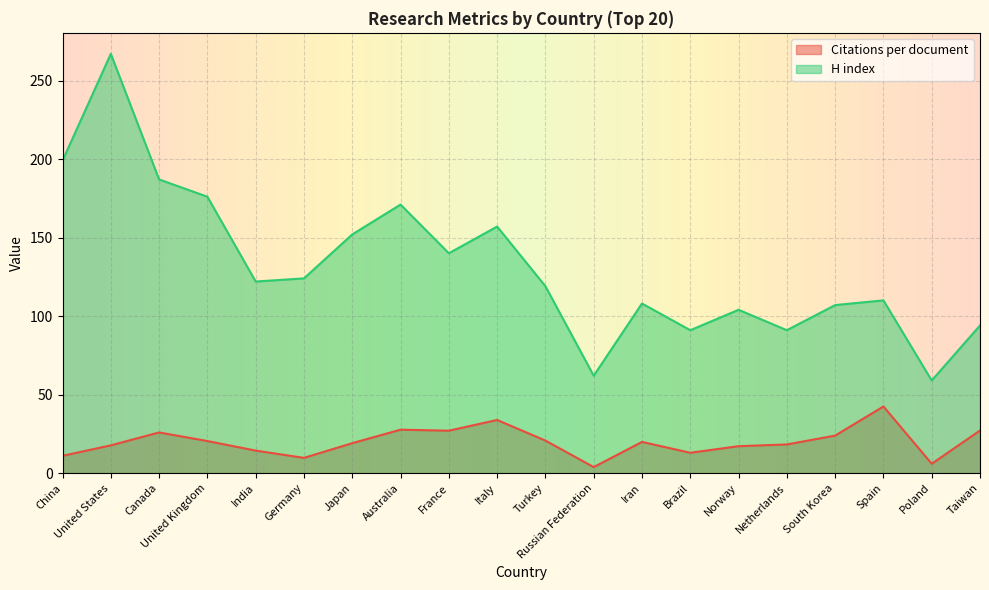

What is the greatest value displayed?

267.0